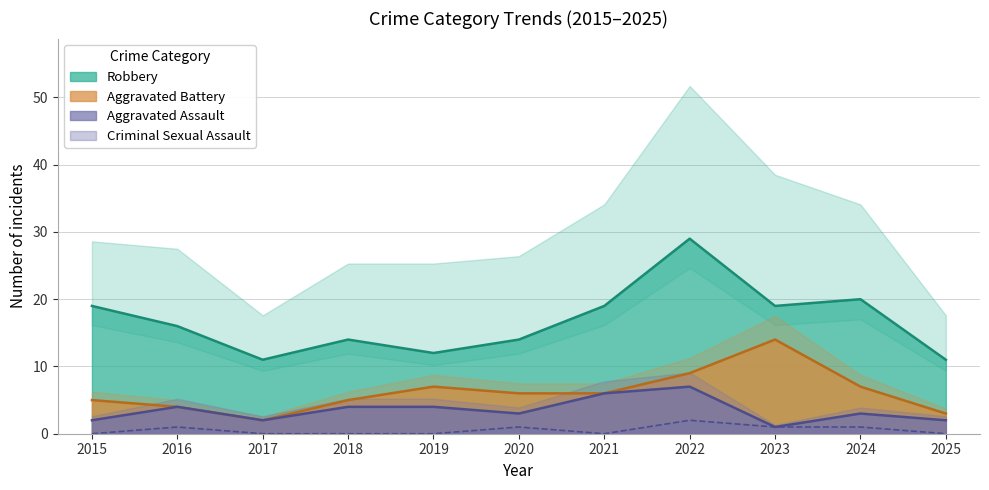

True or false: Aggravated Battery has a value of 12 at 2022.

False